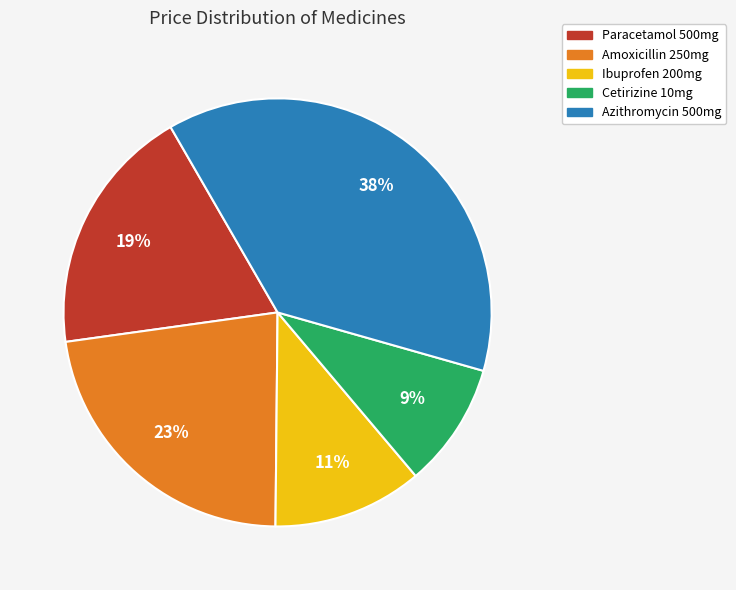

Which category has the biggest portion of the pie?

Azithromycin 500mg